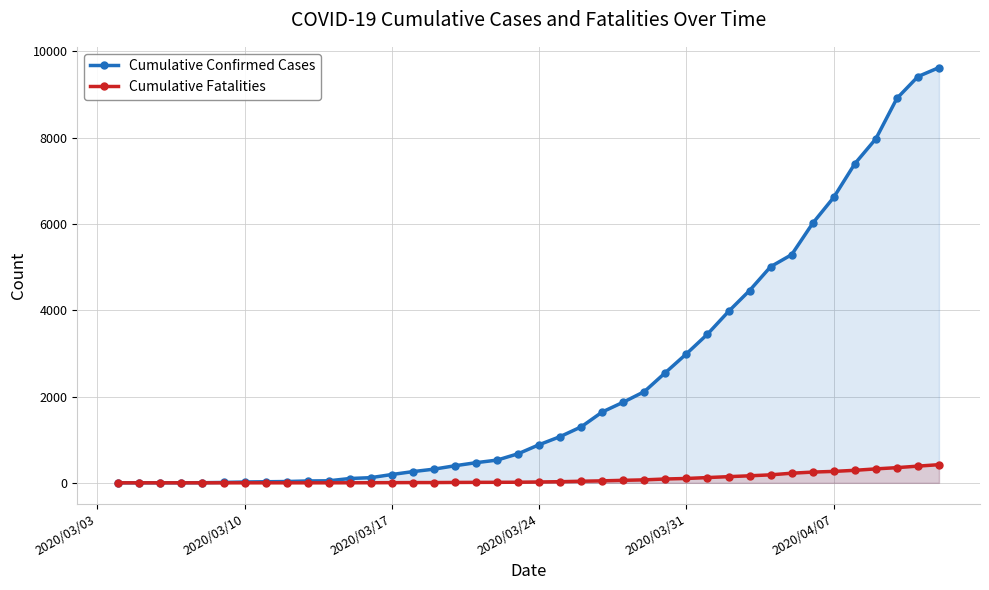

List the series in order of their peak value, lowest first.

Cumulative Fatalities, Cumulative Confirmed Cases